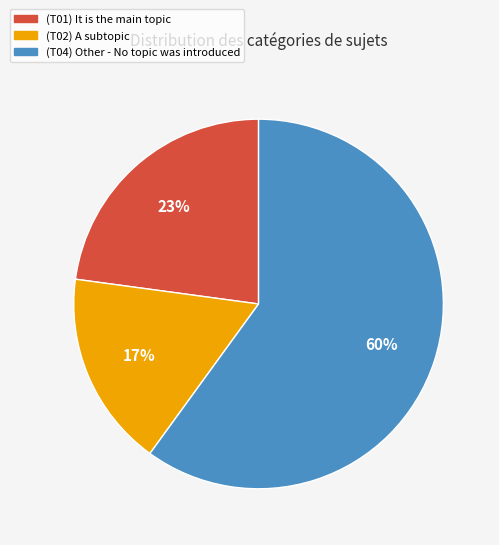

To the nearest percent, what is the difference between the largest and smallest slice percentages?

43%